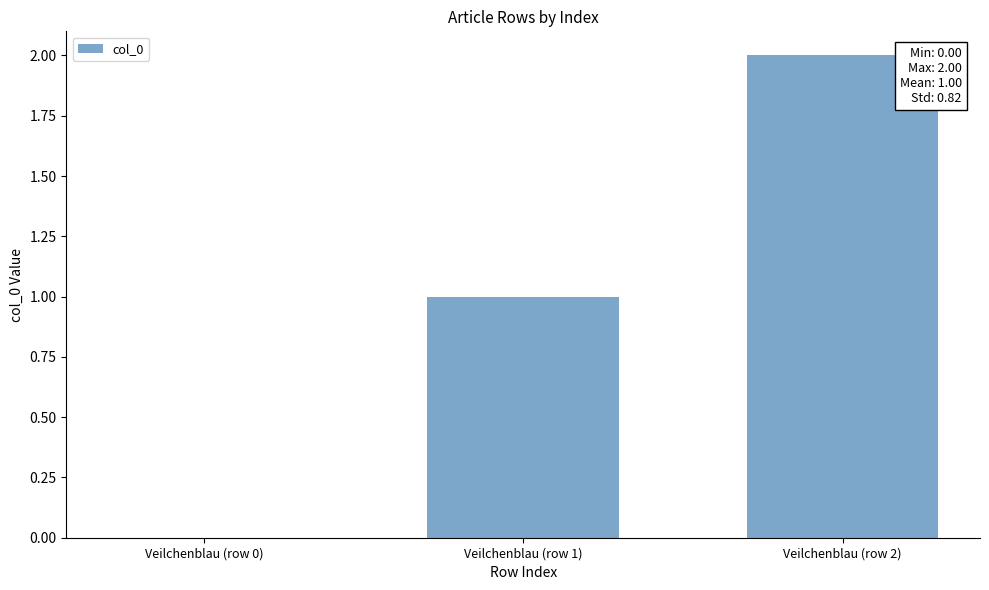

Between Veilchenblau (row 1) and Veilchenblau (row 2), which is larger?

Veilchenblau (row 2)